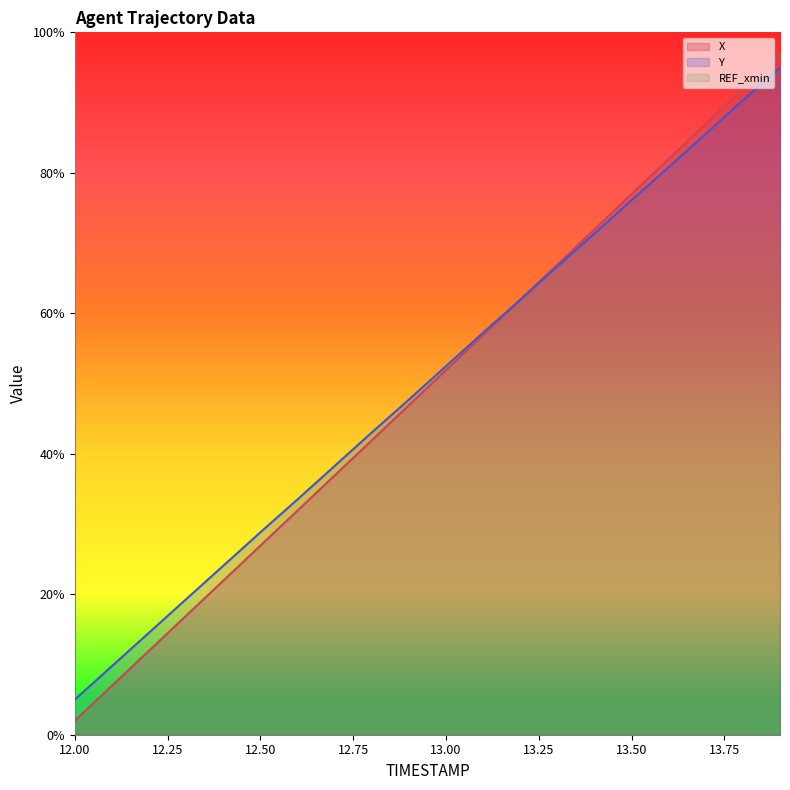

Rank the series by their maximum value, from lowest to highest.

Y, X